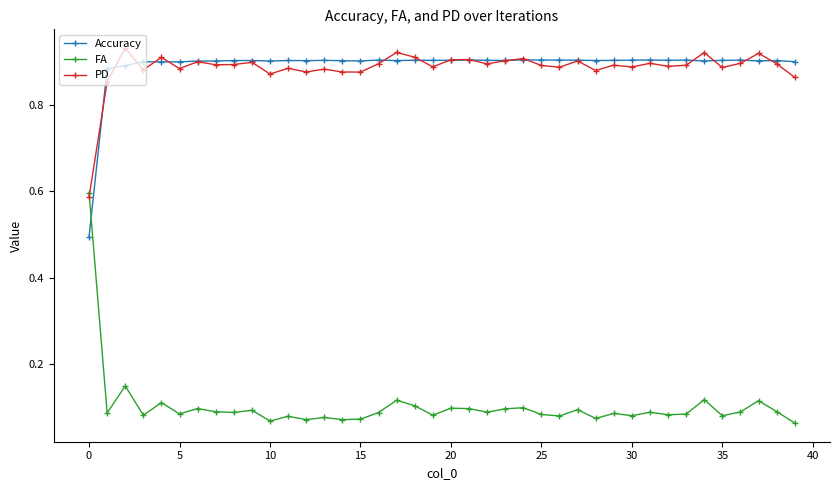

How many PD values are between 0 and 1?

40